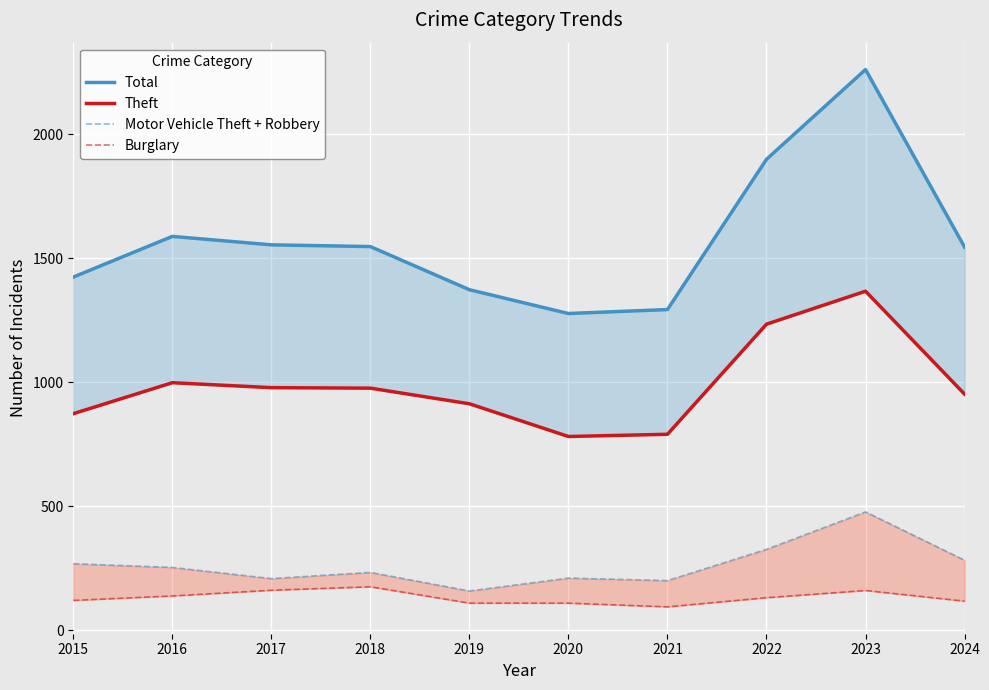

What is the minimum value shown in the chart?

95